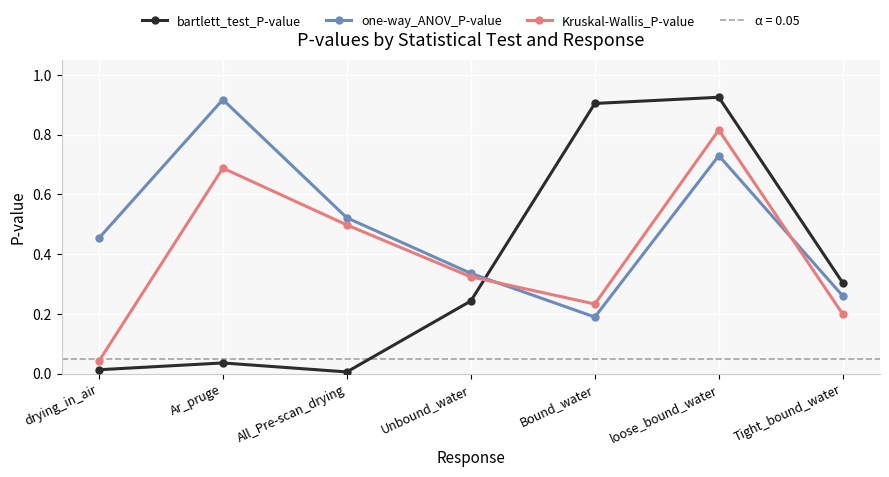

At which category does bartlett_test_P-value reach its first local peak?

Ar_pruge